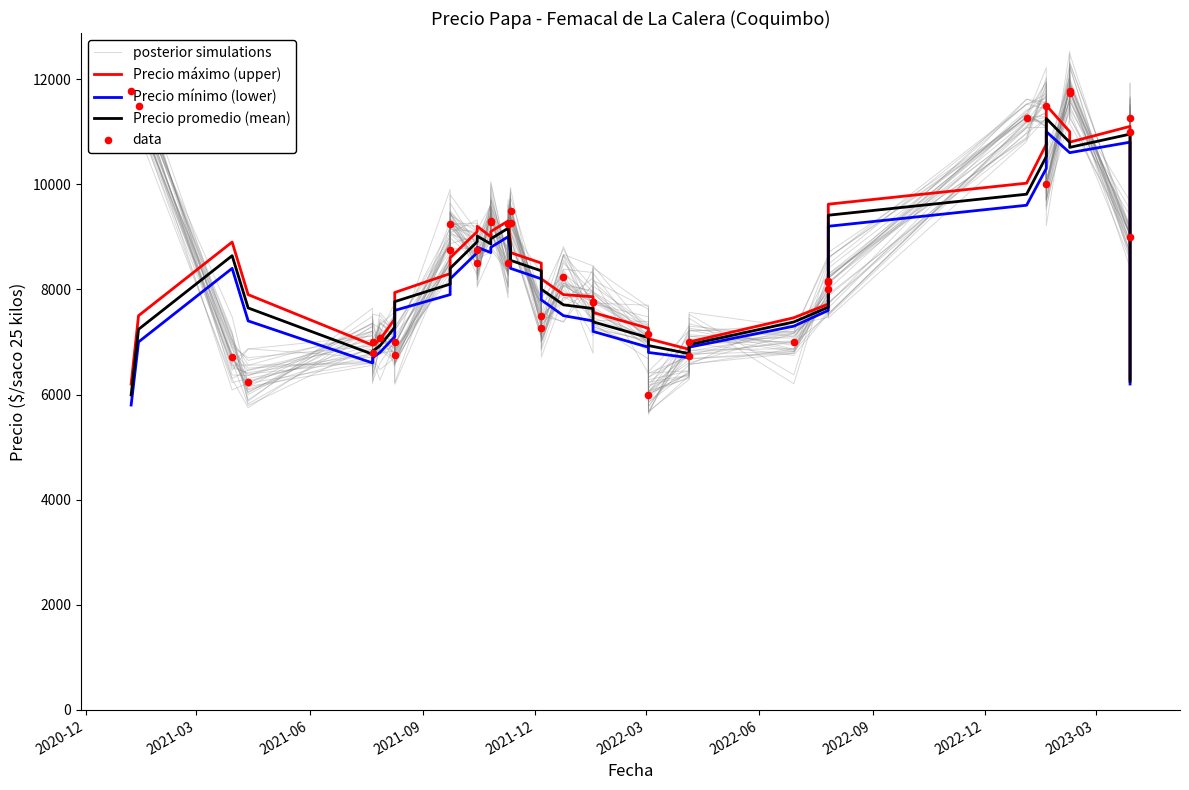

Is the value of Precio promedio (mean) at 35 greater than the value of posterior simulations at 36?

No